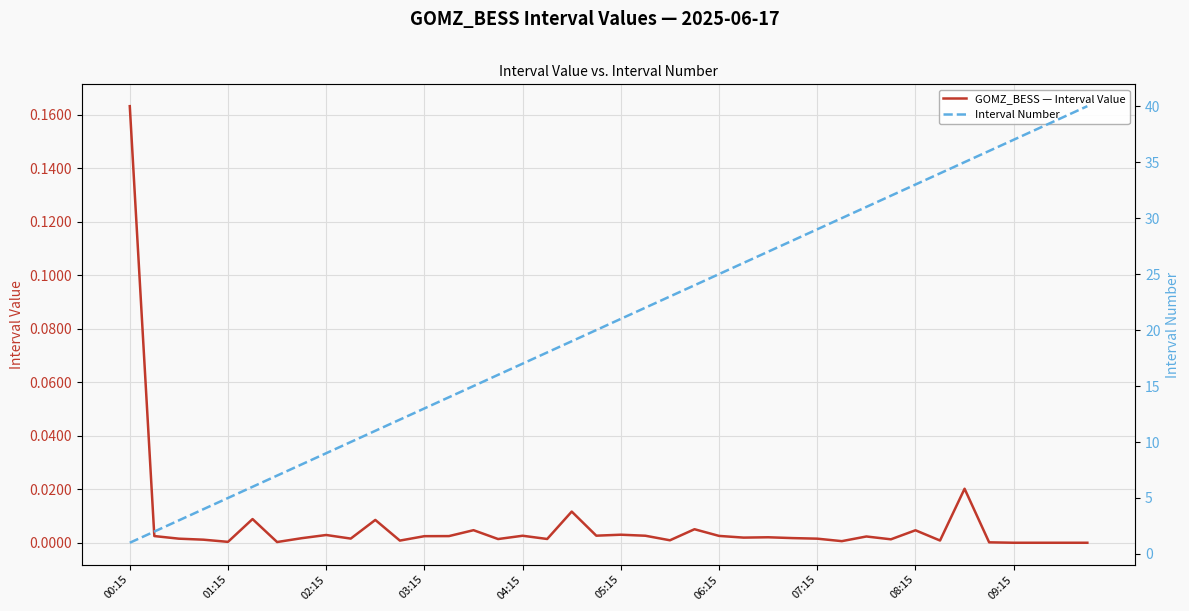

At which label does GOMZ_BESS — Interval Value reach its peak?

00:15